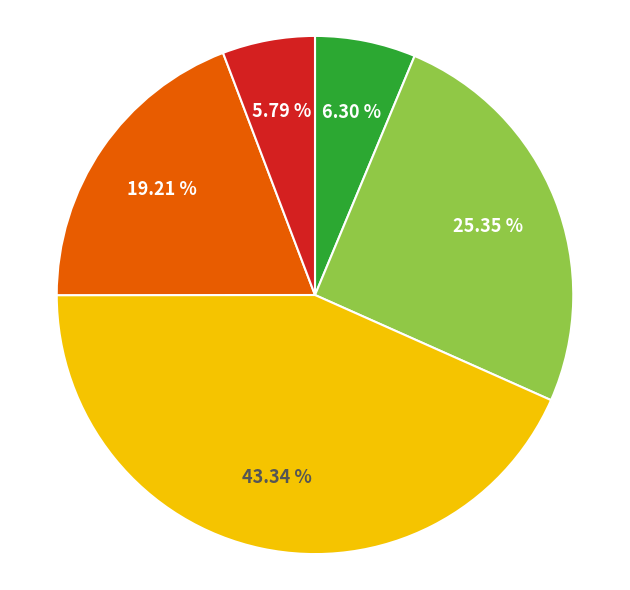

Does any single category account for the majority?

No